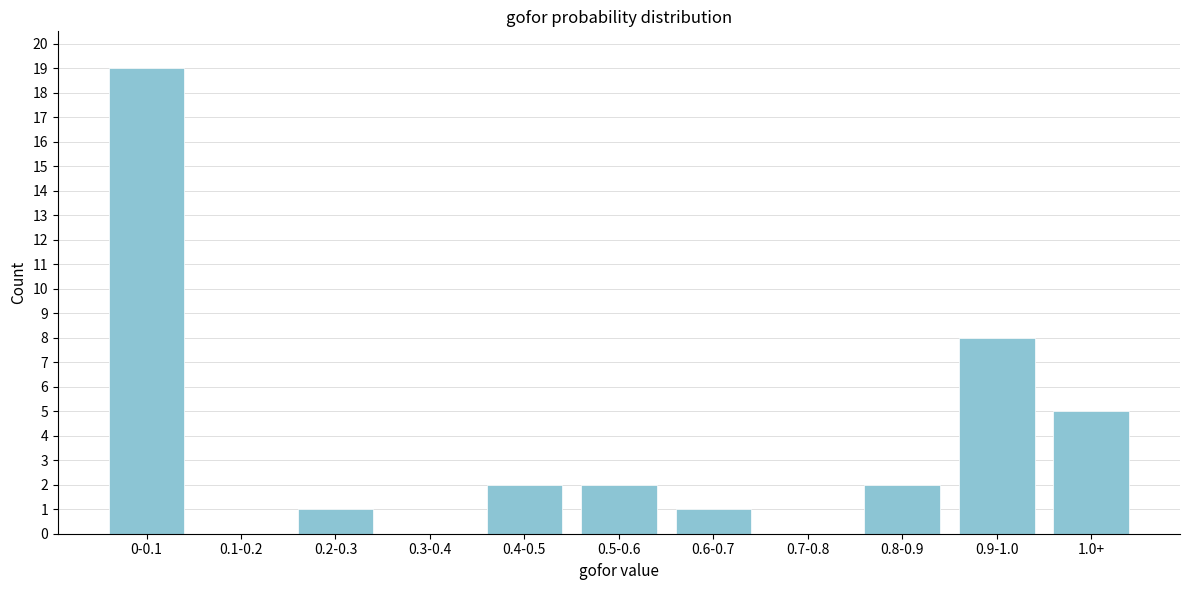

Reading left to right, list all the values displayed in this chart.

0-0.1=19	0.1-0.2=0	0.2-0.3=1	0.3-0.4=0	0.4-0.5=2	0.5-0.6=2	0.6-0.7=1	0.7-0.8=0	0.8-0.9=2	0.9-1.0=8	1.0+=5